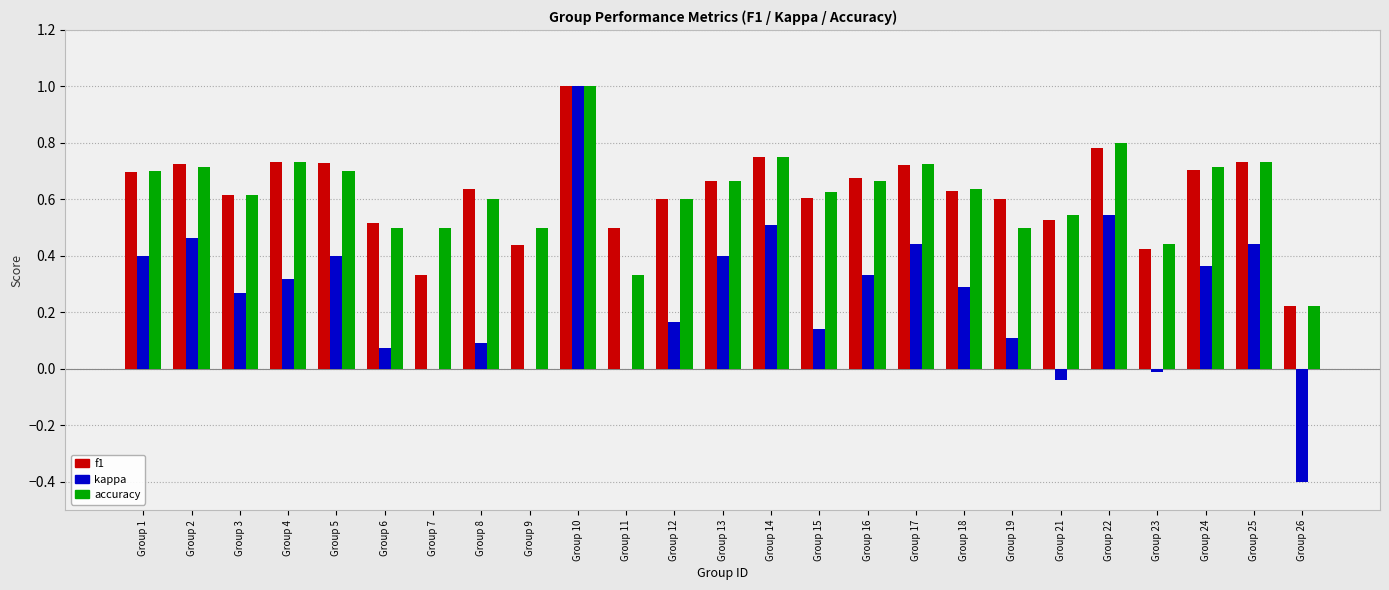

What is the sum of all accuracy values?

15.5